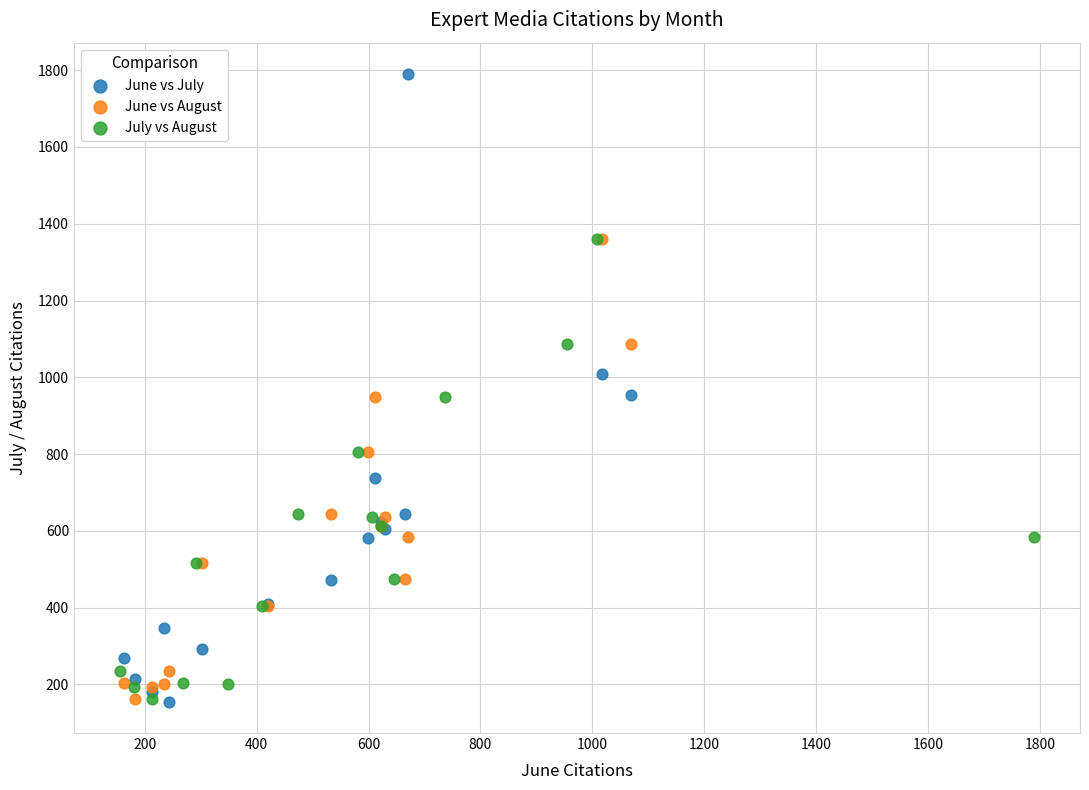

Which series has the largest Y range (max minus min)?

June vs July